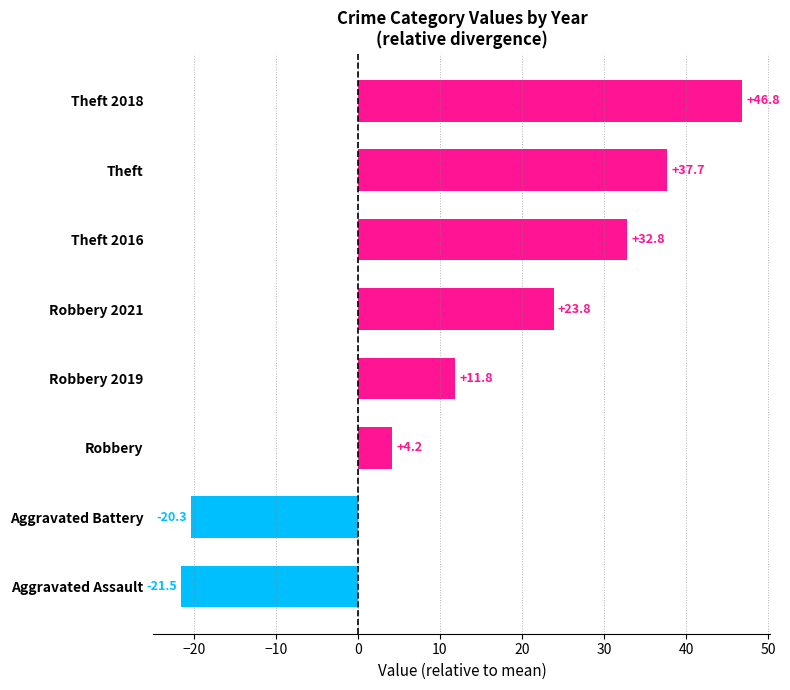

The value at Aggravated Assault is -21.5. True or false?

True